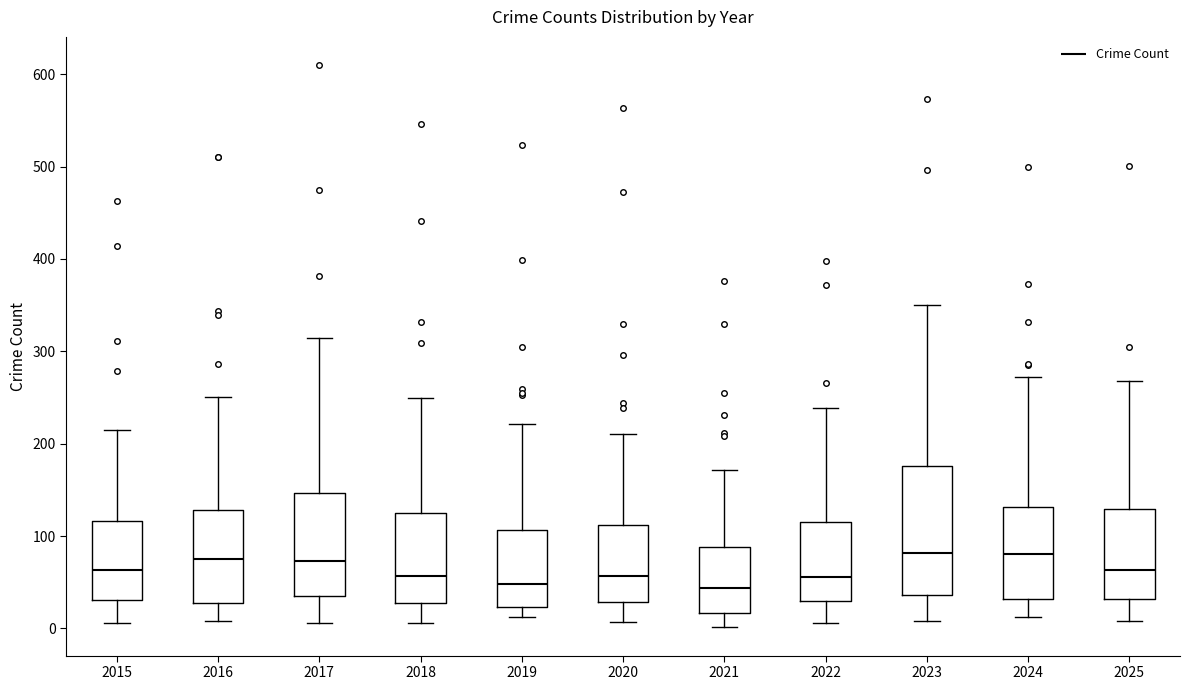

Where does the lower whisker of the box at x = 2023 end on the y-axis? The values are not printed on the chart, so give them approximately, as read against the axis.

10